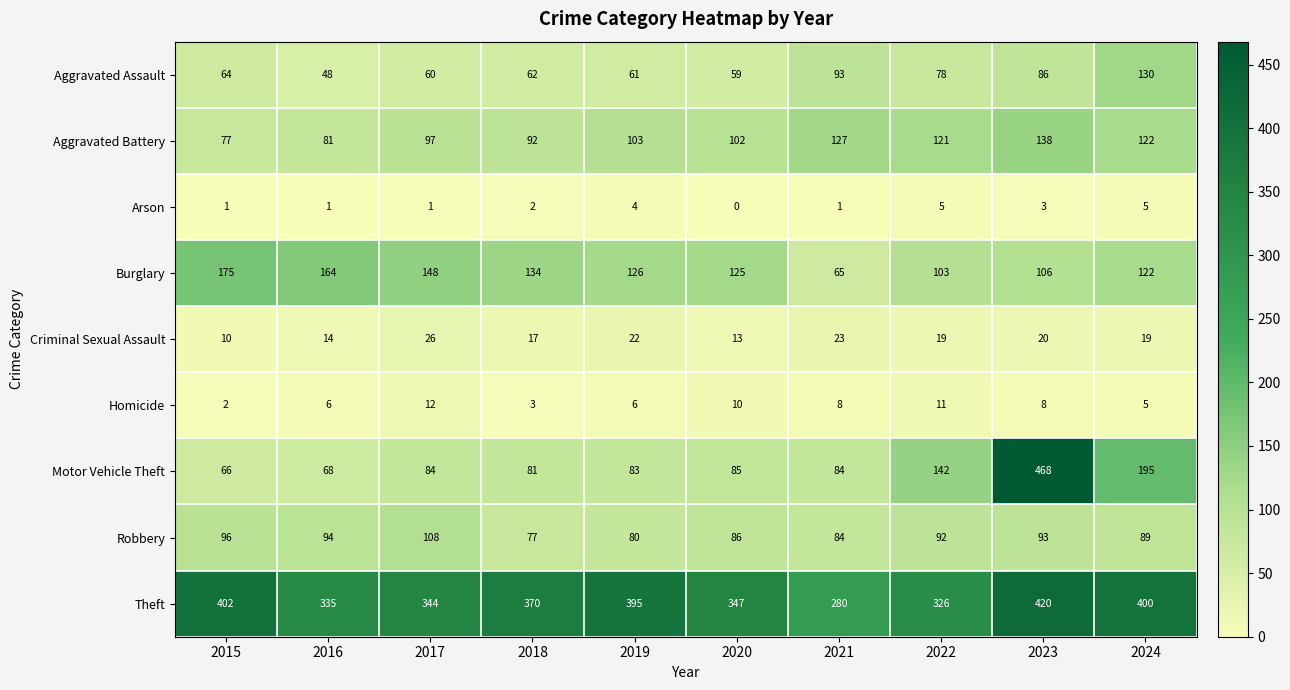

Is it true that Motor Vehicle Theft equals 81 at 2018?

True